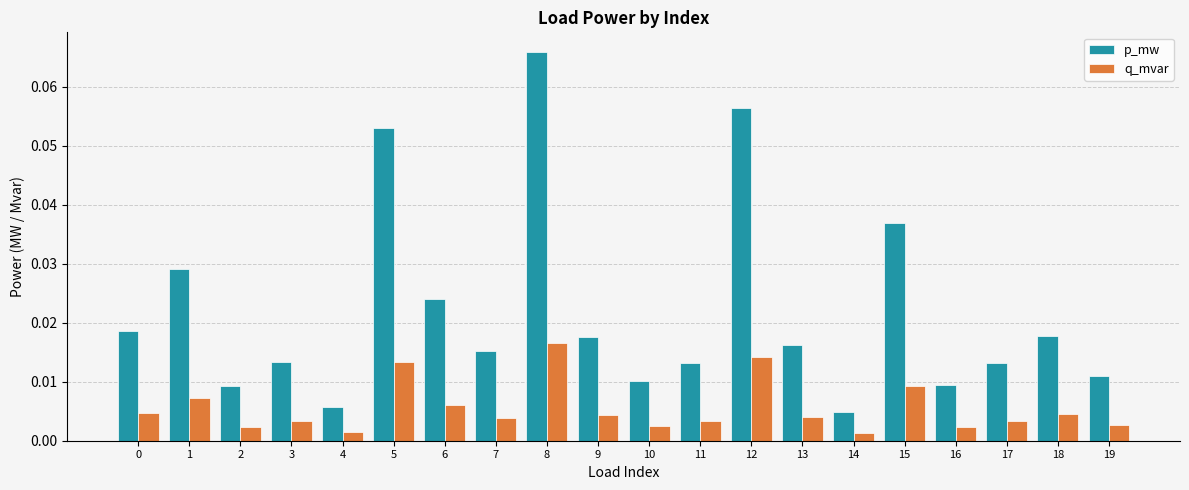

How many bars are there in total?

40